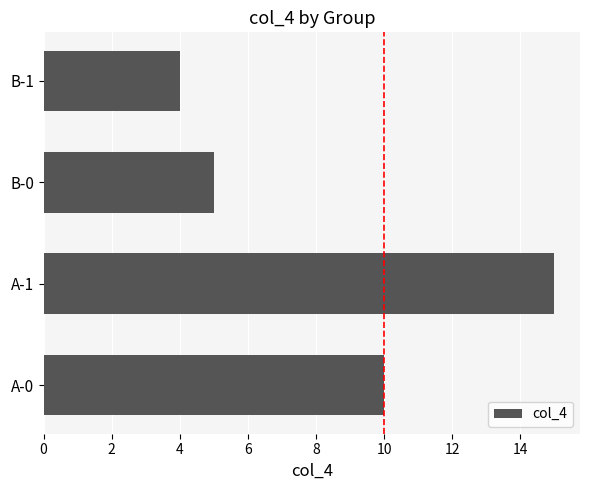

The value at A-0 is 10. True or false?

True